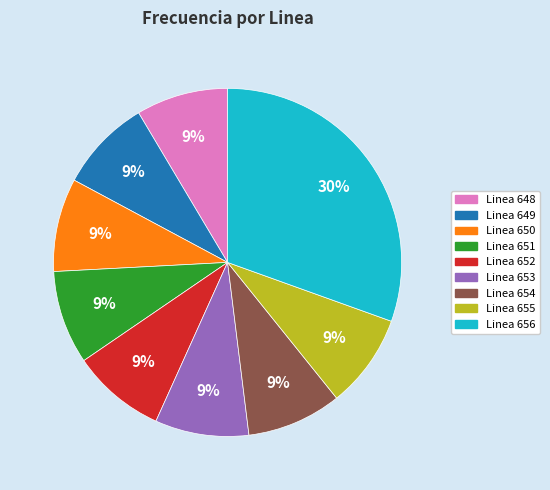

Count the number of slices in the pie.

9